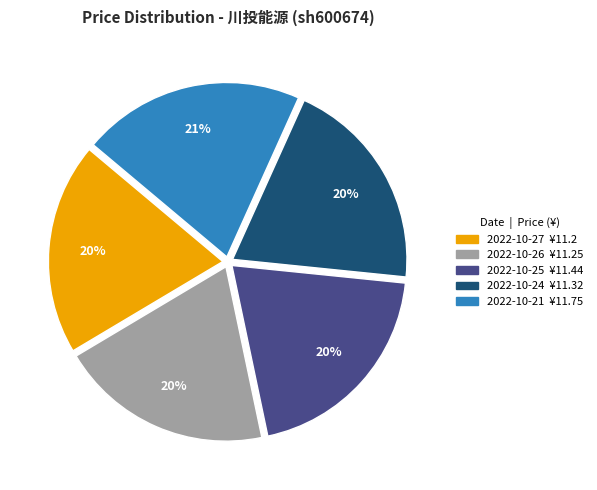

To the nearest percent, what portion does 2022-10-21 represent?

21%